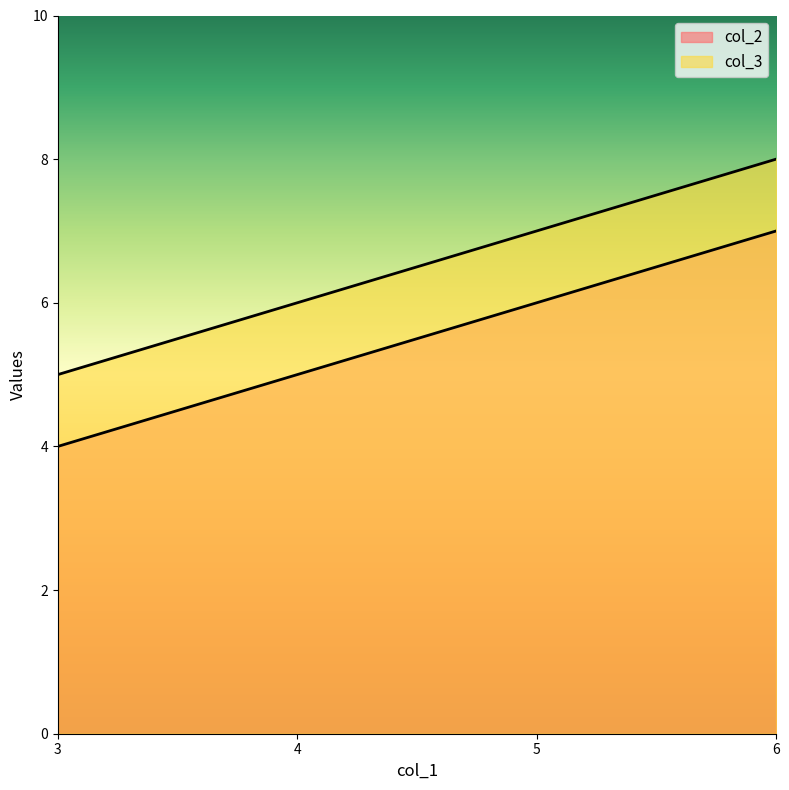

Which label corresponds to the smallest value in the chart?

3